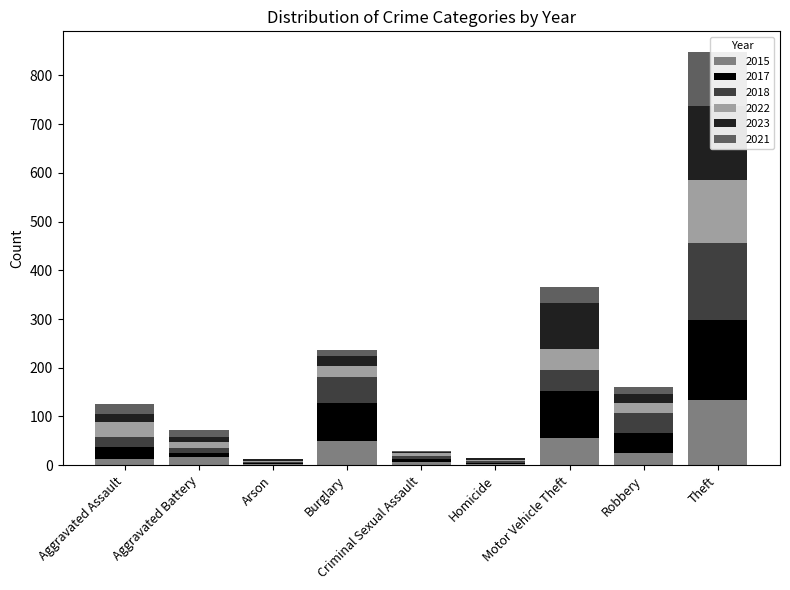

What is the minimum value for 2021?

1